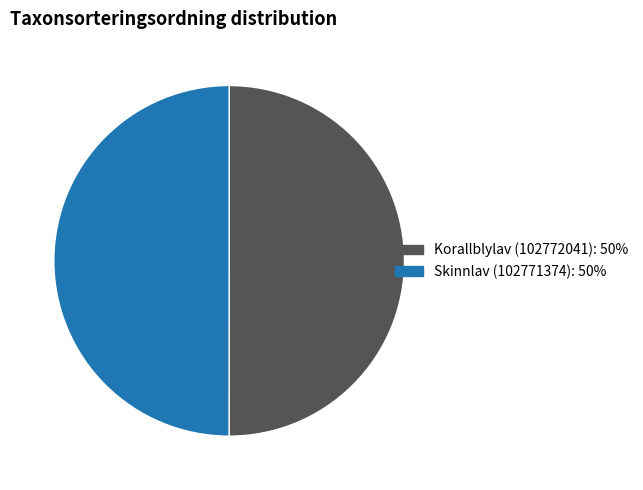

Combined, do Korallblylav (102772041) and Skinnlav (102771374) account for over 50%?

Yes